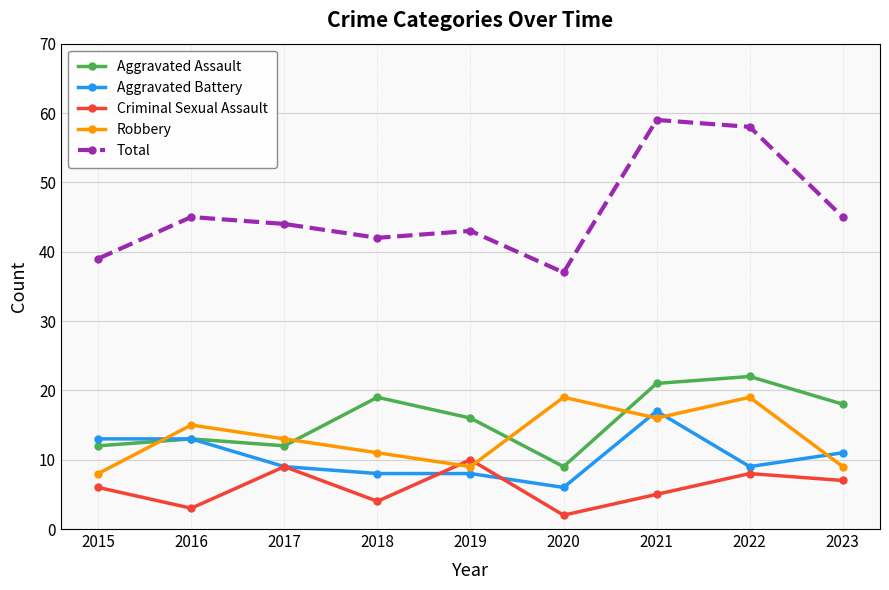

After their last crossing, which series has the higher values: Criminal Sexual Assault or Robbery?

Robbery